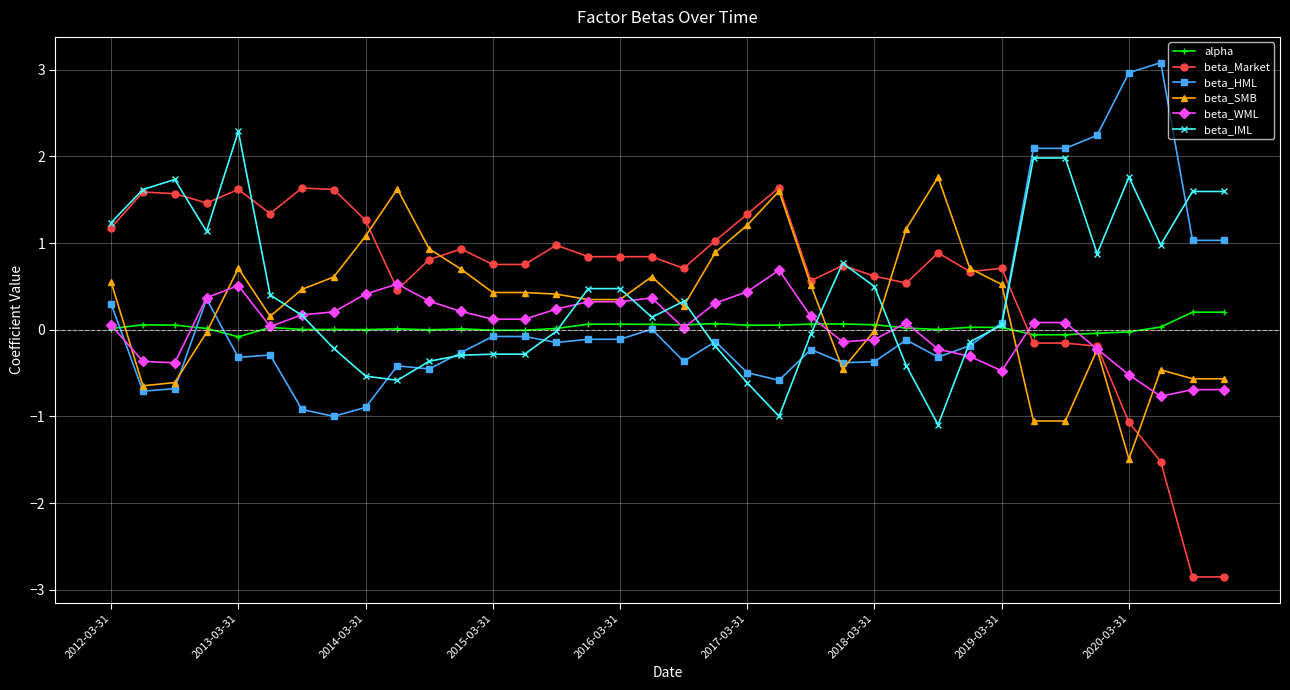

What is the minimum value shown in the chart?

-2.9